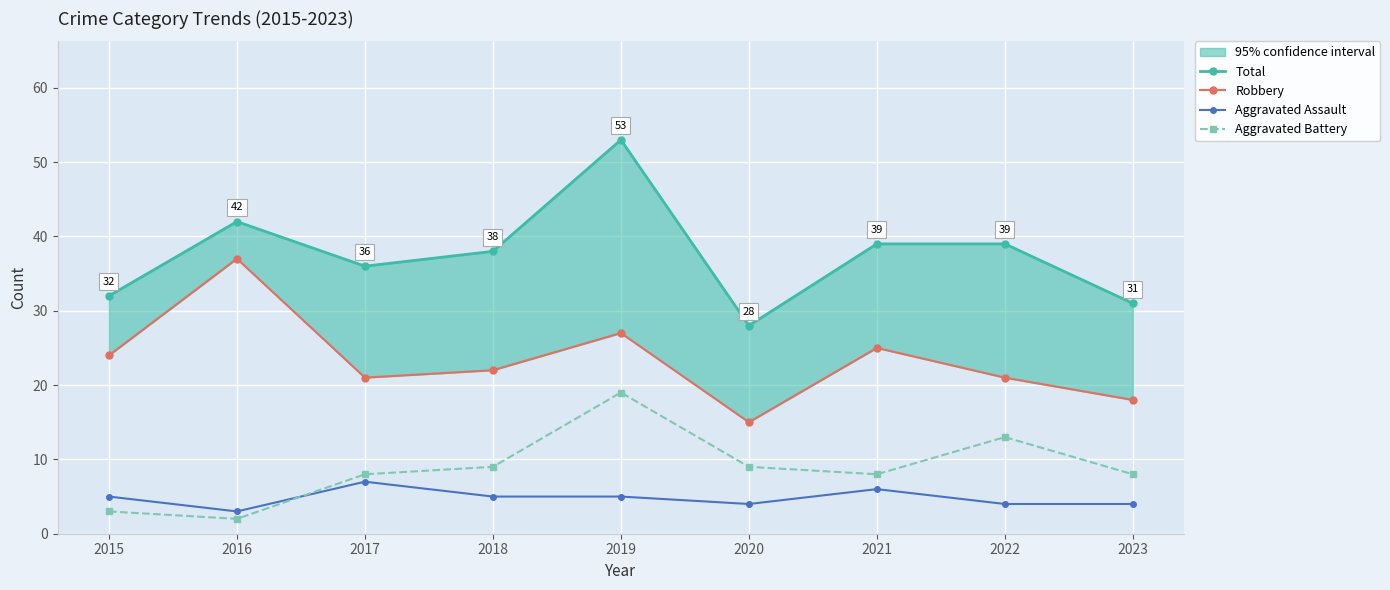

True or false: Aggravated Assault and Total cross at least once.

False